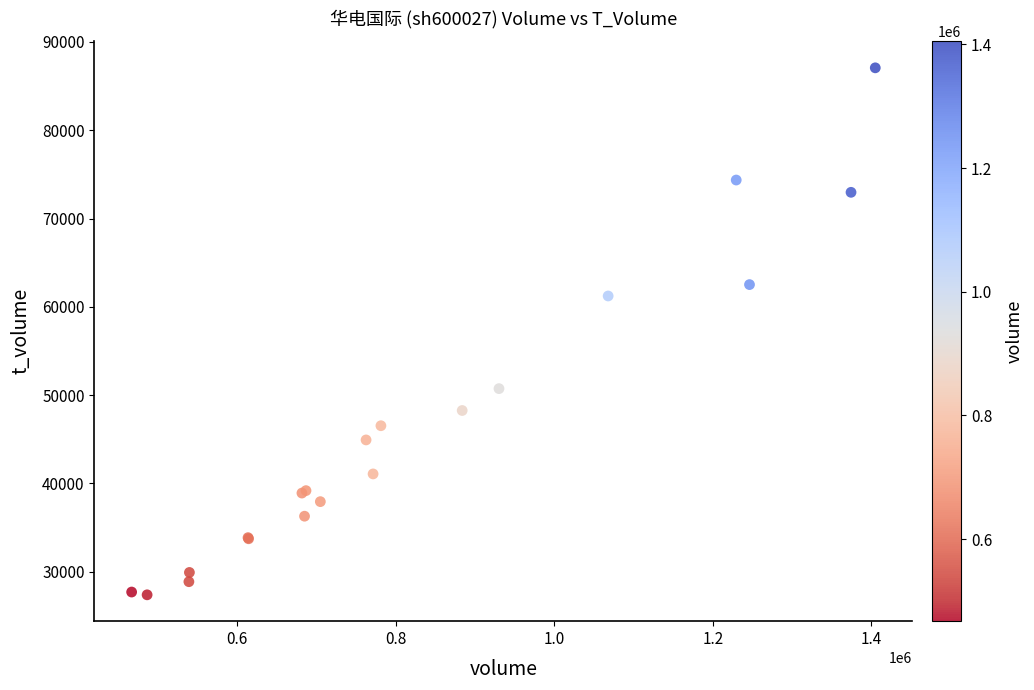

What Y value in the scatter plot is closest to 57224?

61227